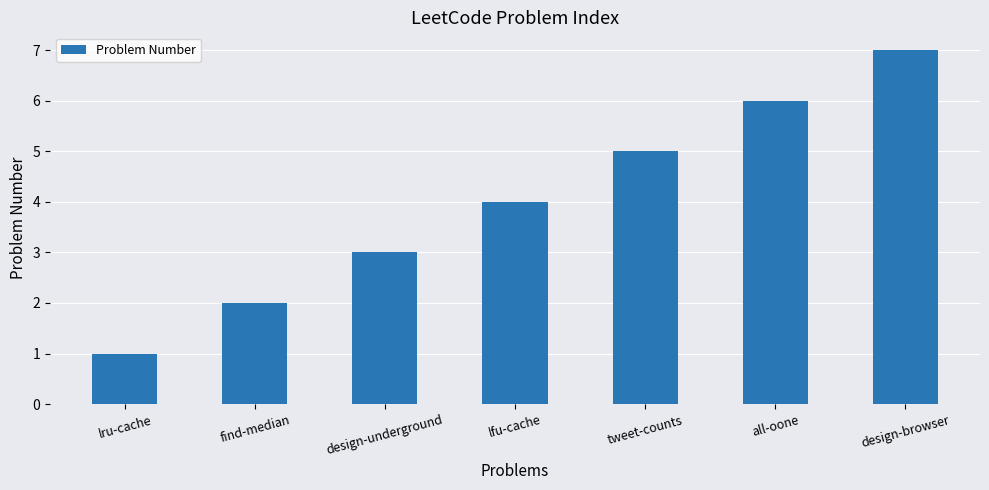

What is the difference between the second highest and second lowest values?

4